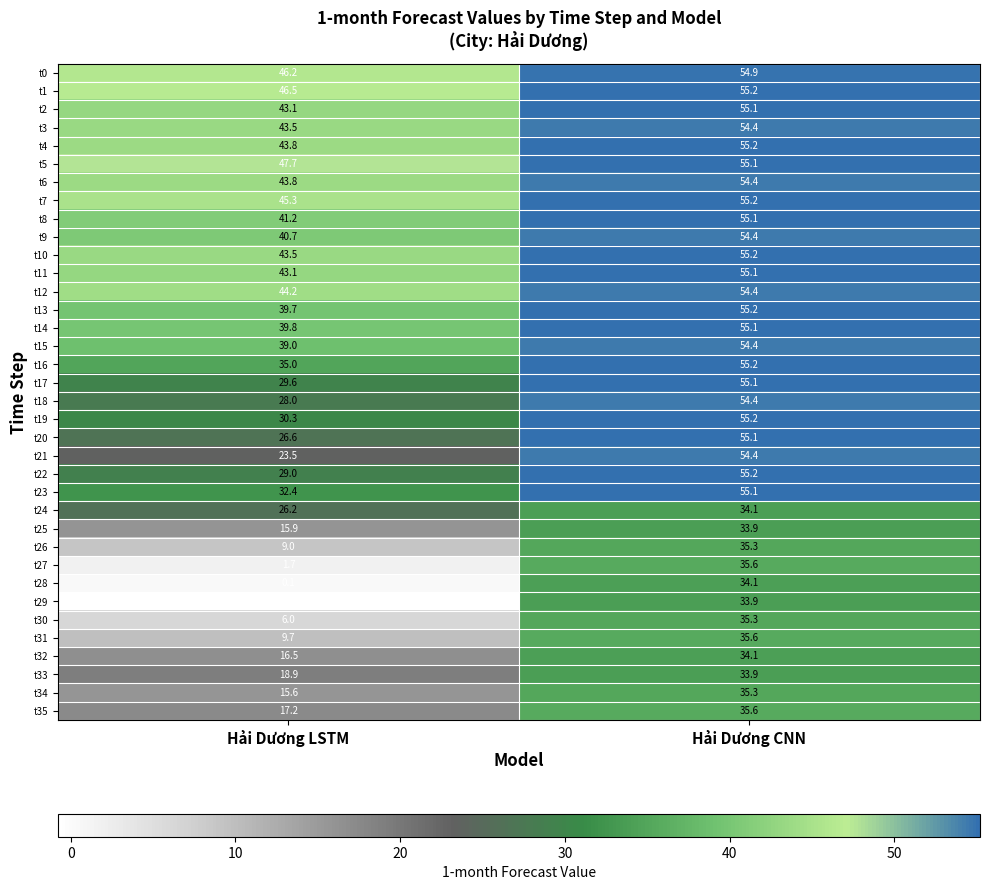

Which label corresponds to the smallest value in the chart?

Hải Dương LSTM